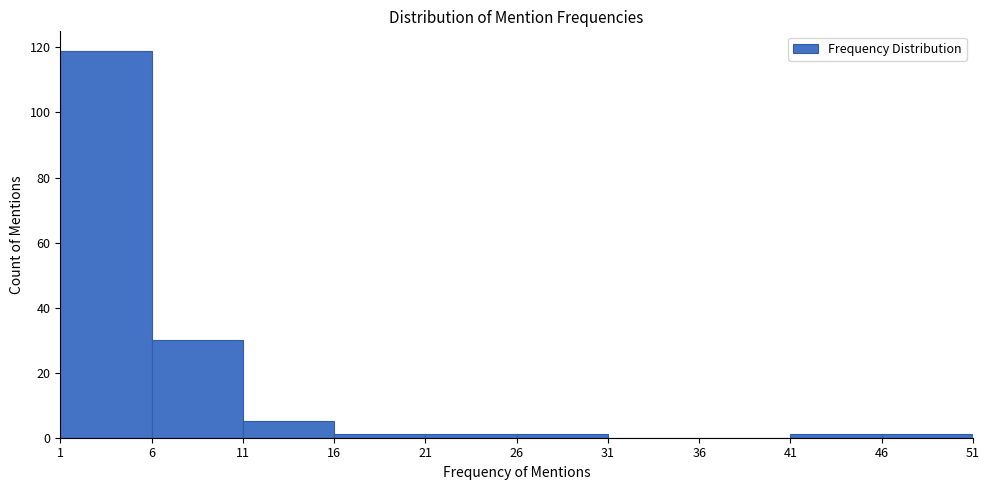

Reading left to right, list every bar in this chart as the range it spans on the x-axis followed by its height. The values are not printed on the chart, so give them approximately, as read against the axis.

1 to 6: 120
6 to 11: 30
11 to 16: 6
16 to 21: under 2
21 to 26: under 2
26 to 31: under 2
31 to 36: 0
36 to 41: 0
41 to 46: under 2
46 to 51: under 2